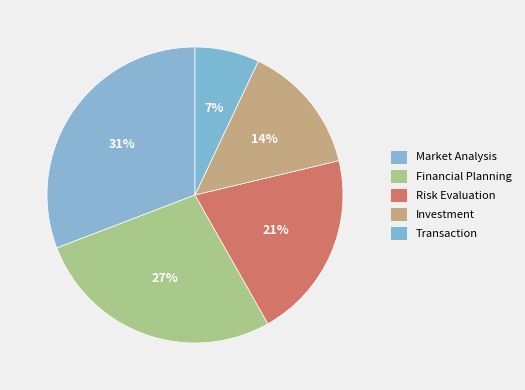

Combined, what portion of the pie is Transaction and Market Analysis?

37.9%